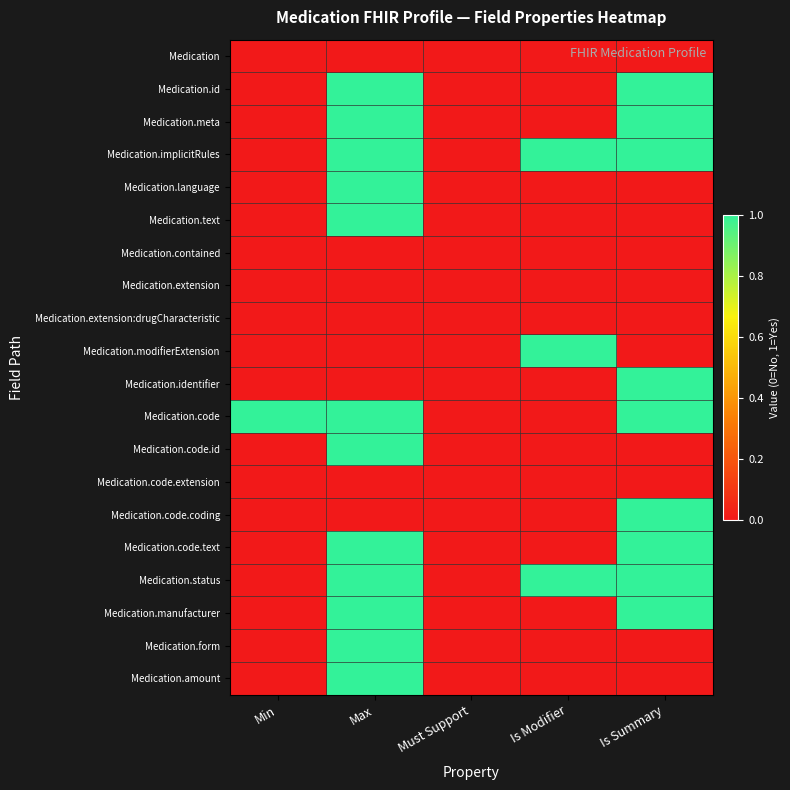

Which series has the largest total across all categories?

Medication.implicitRules